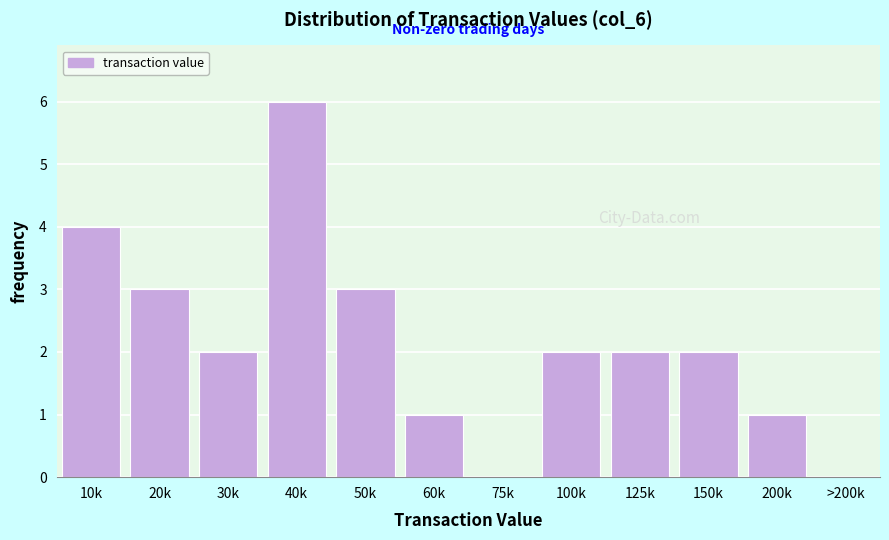

Reading right to left, list all the values displayed in this chart.

>200k=0	200k=1	150k=2	125k=2	100k=2	75k=0	60k=1	50k=3	40k=6	30k=2	20k=3	10k=4